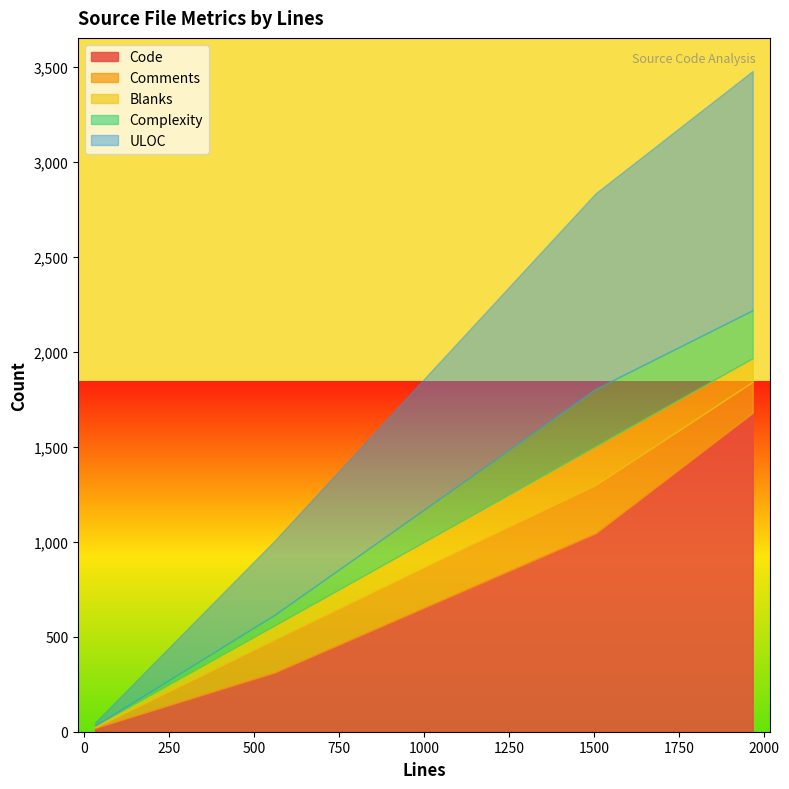

What is the highest value of the Code series?

1680